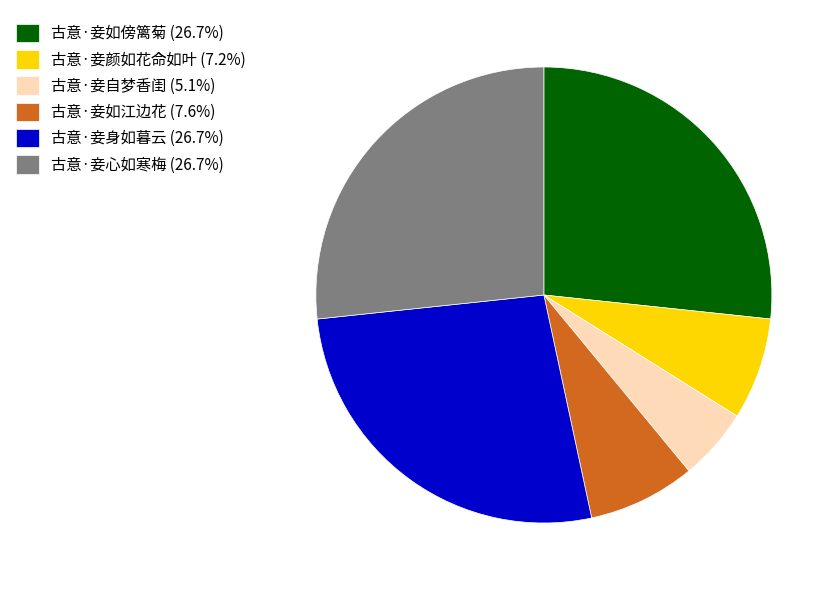

The 古意·妾如江边花 slice represents 14% of the pie. True or false?

False